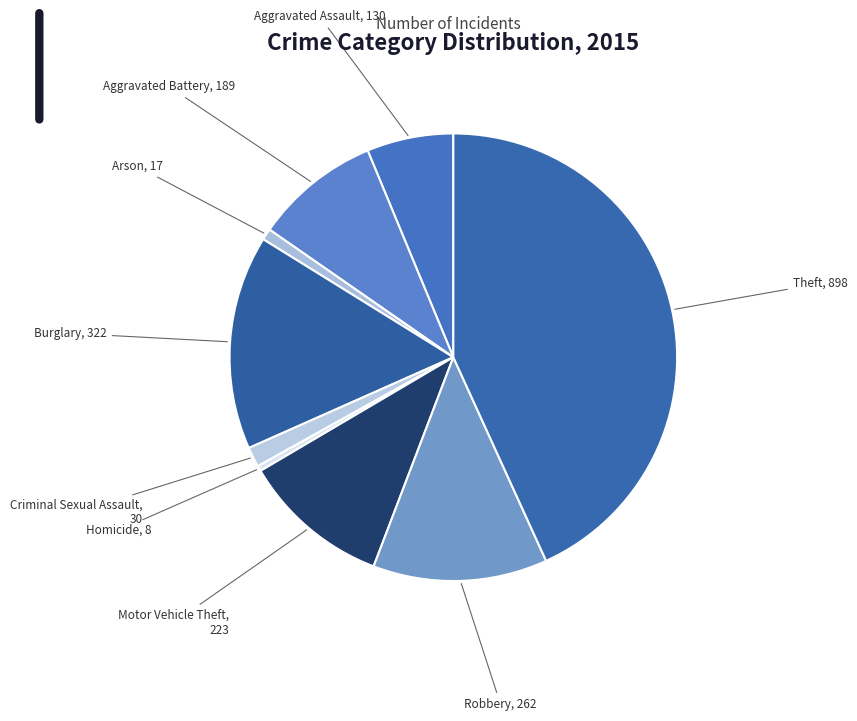

Do Robbery and Criminal Sexual Assault together represent more than half of the pie?

No